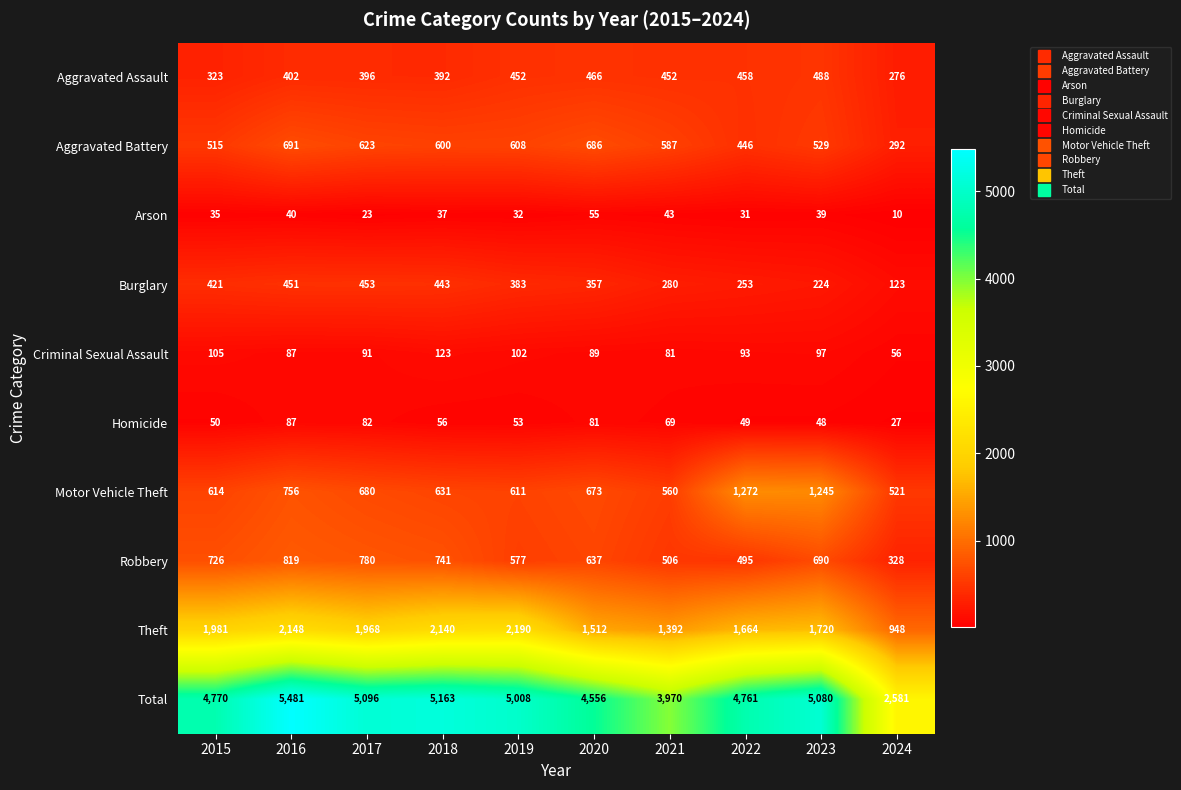

Rank the series by their maximum value, from highest to lowest.

Total, Theft, Motor Vehicle Theft, Robbery, Aggravated Battery, Aggravated Assault, Burglary, Criminal Sexual Assault, Homicide, Arson